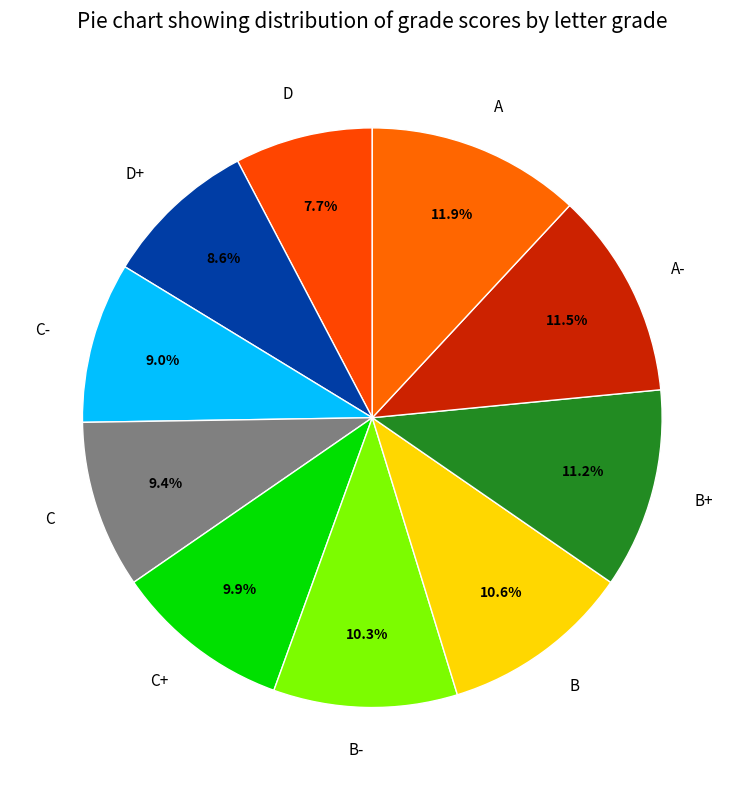

To the nearest percent, what is the average slice percentage?

10%